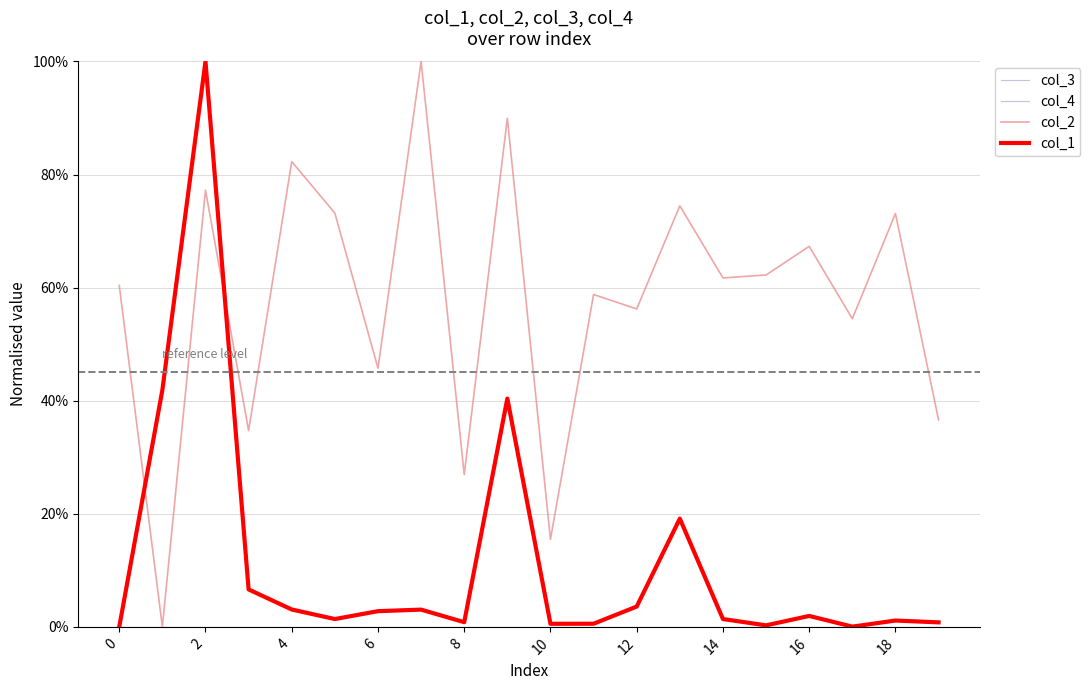

Which series has the largest range (max minus min)?

col_2